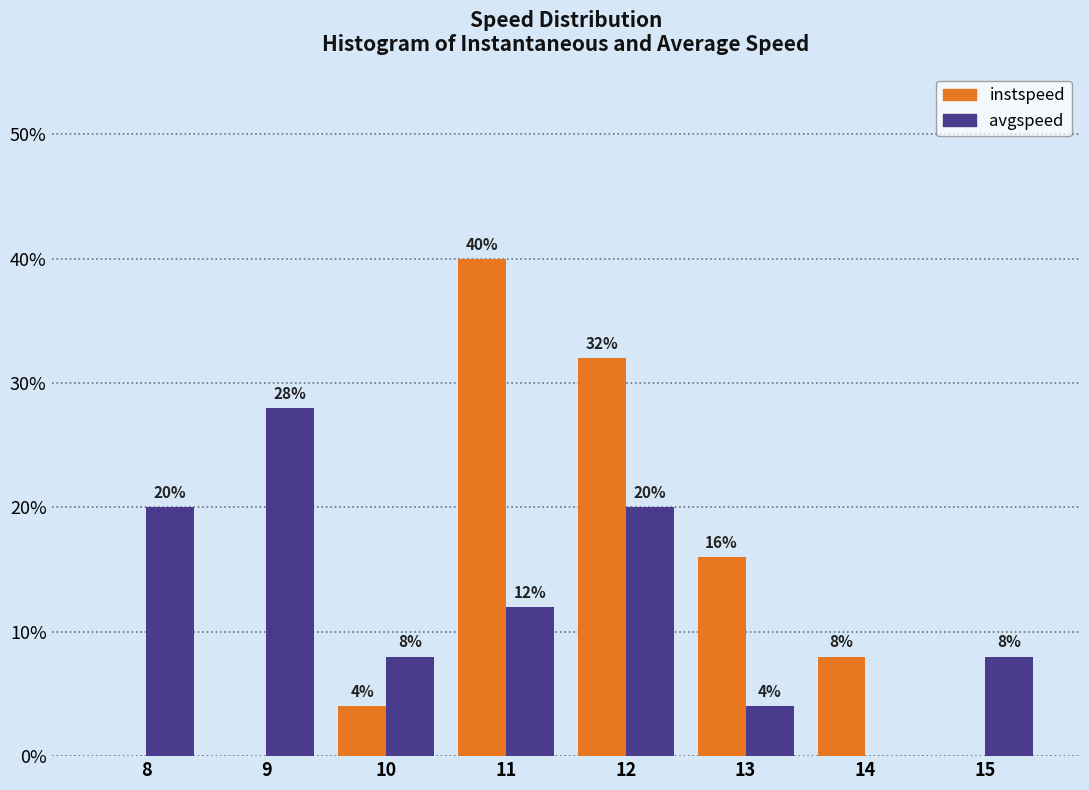

Are the bars horizontal?

No